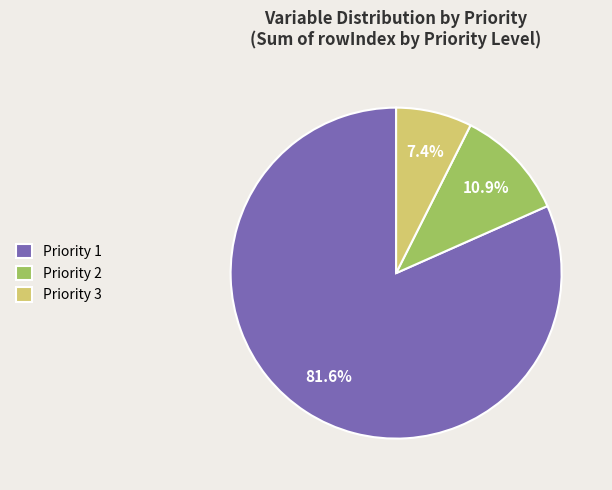

What is the total percentage of Priority 1 and Priority 2?

92.6%